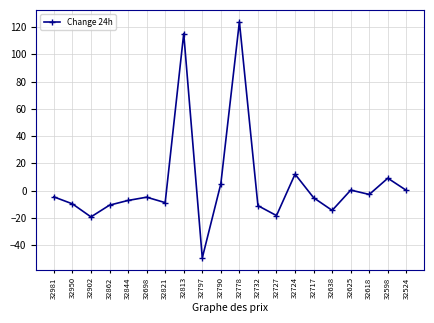

Does the chart display data point markers on the line(s)?

Yes